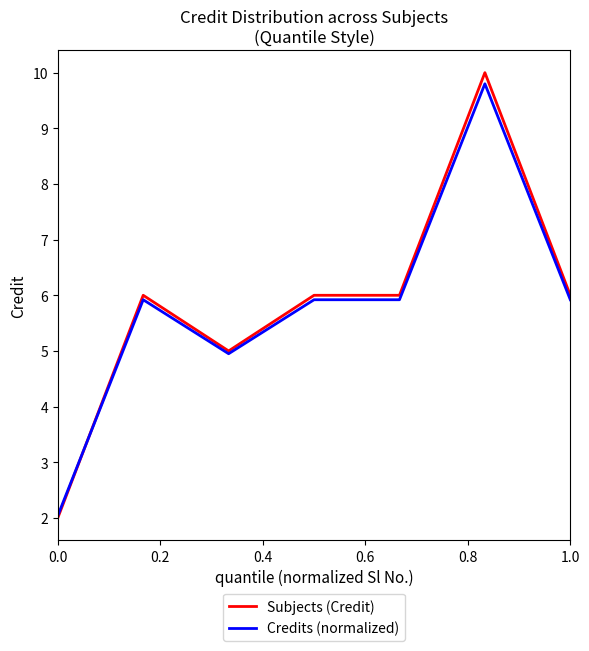

What is the minimum value shown in the chart?

2.0